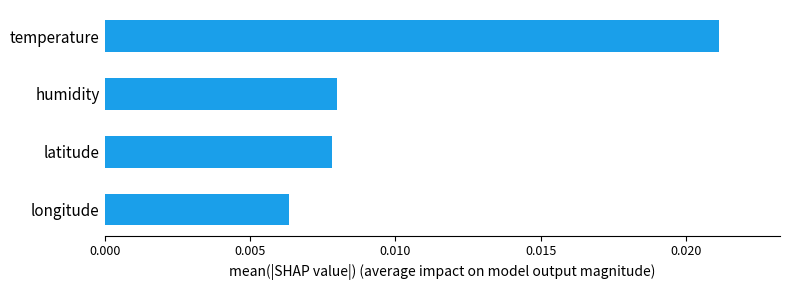

At which category does the chart reach its peak across all series?

temperature